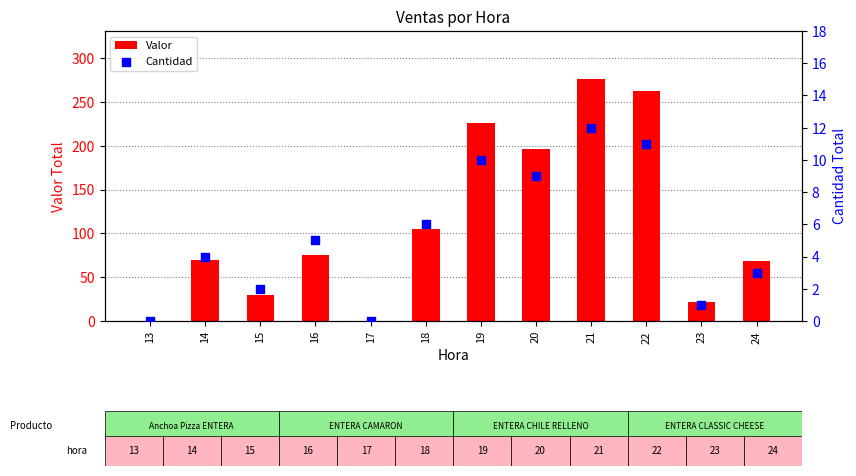

Which series has the largest total across all categories?

Valor